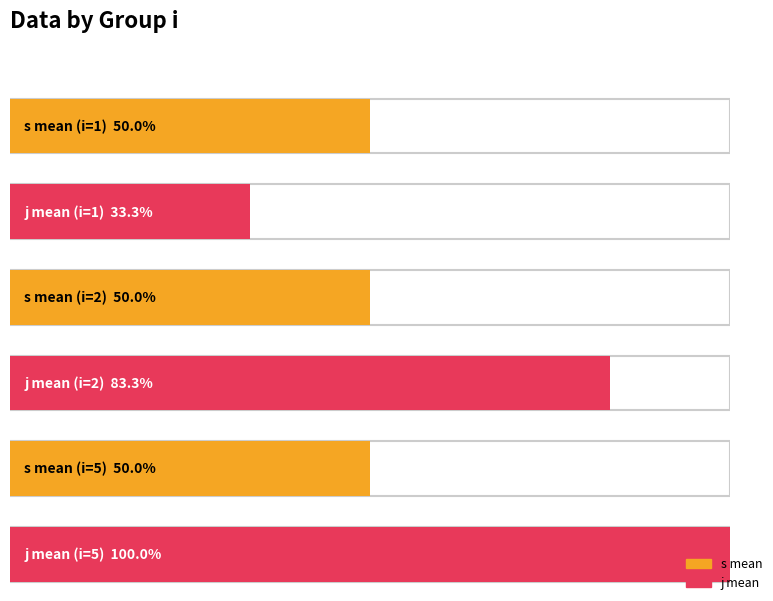

List the labels in order of s_mean value, smallest first.

i=1, i=2, i=5